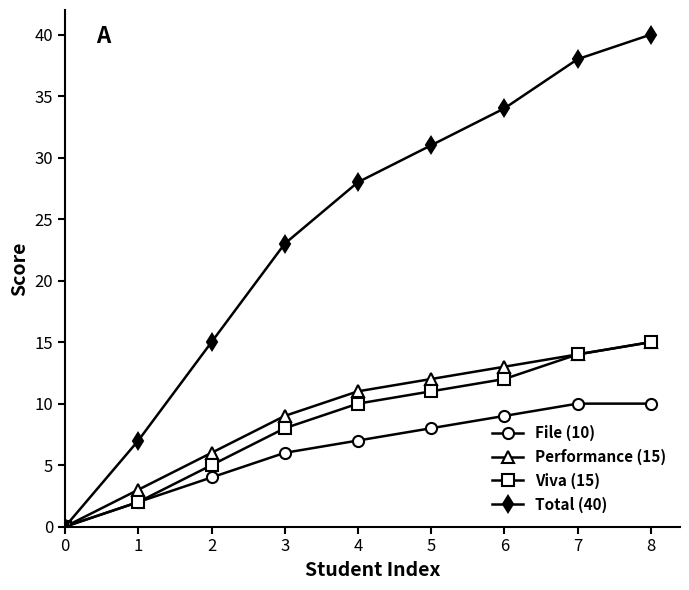

What is the average value of the File (10) series?

6